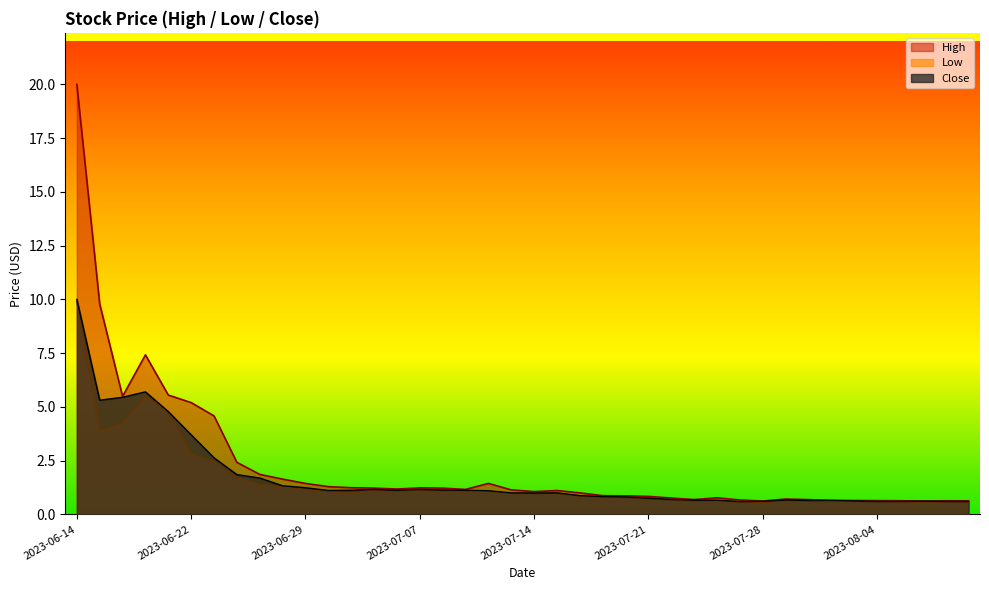

True or false: Close has more than 2 interior local peaks.

True